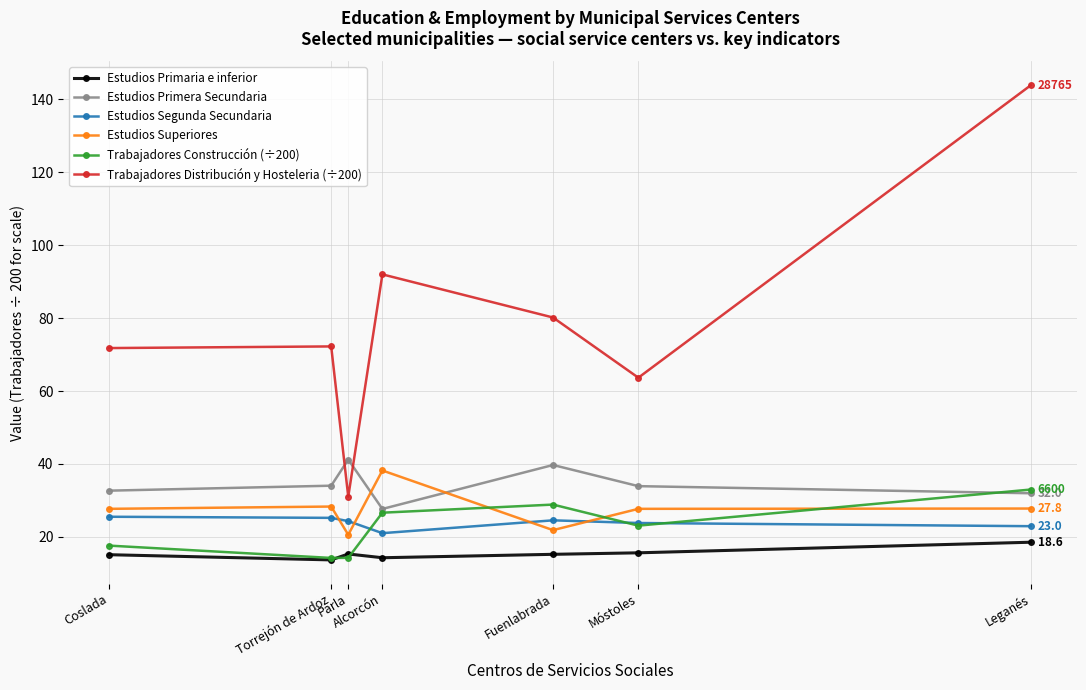

True or false: Estudios Primera Secundaria and Estudios Segunda Secundaria cross at least once.

False